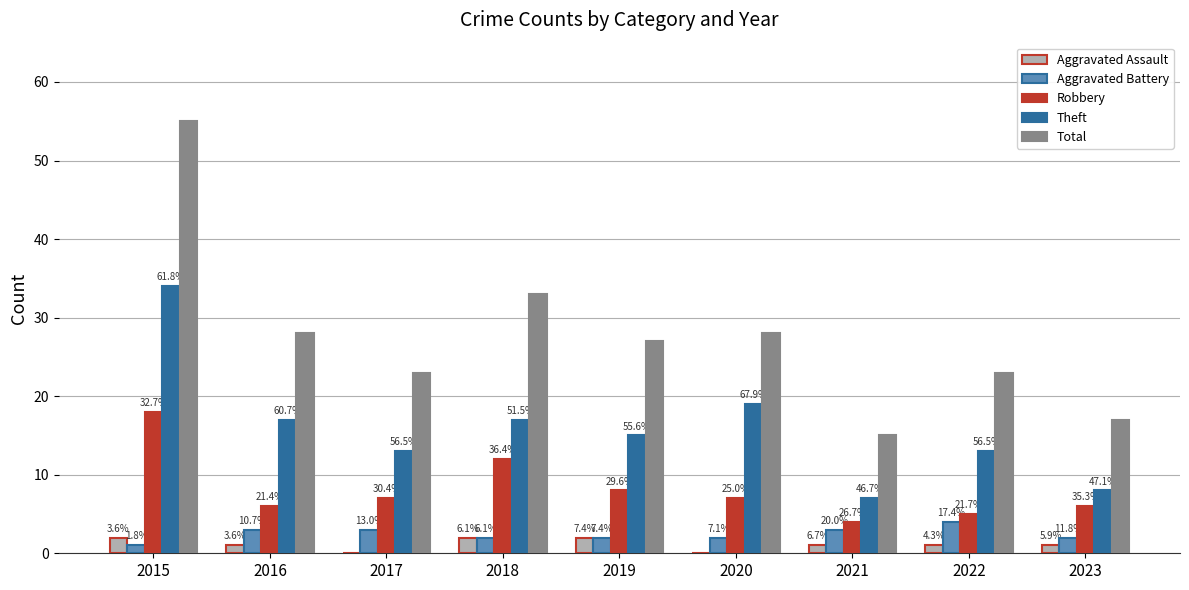

Does the chart contain stacked bars?

No